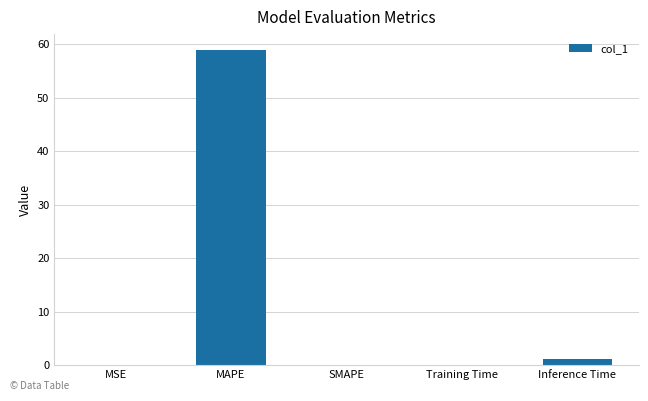

What is the approximate value at MAPE?

58.9